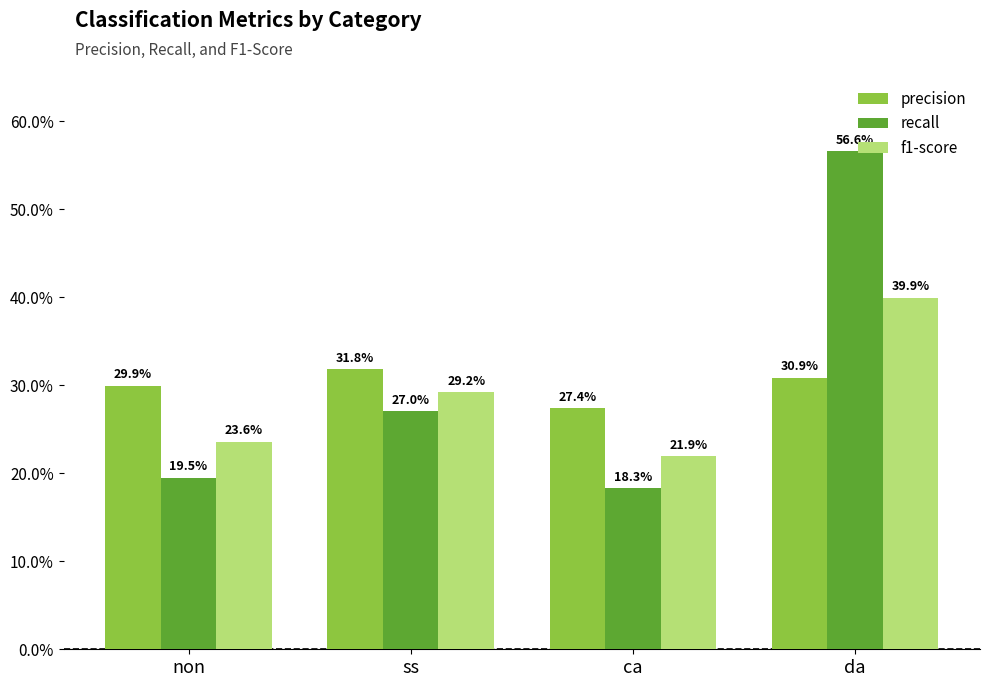

What is the difference between the maximum and minimum values in the recall series?

0.4